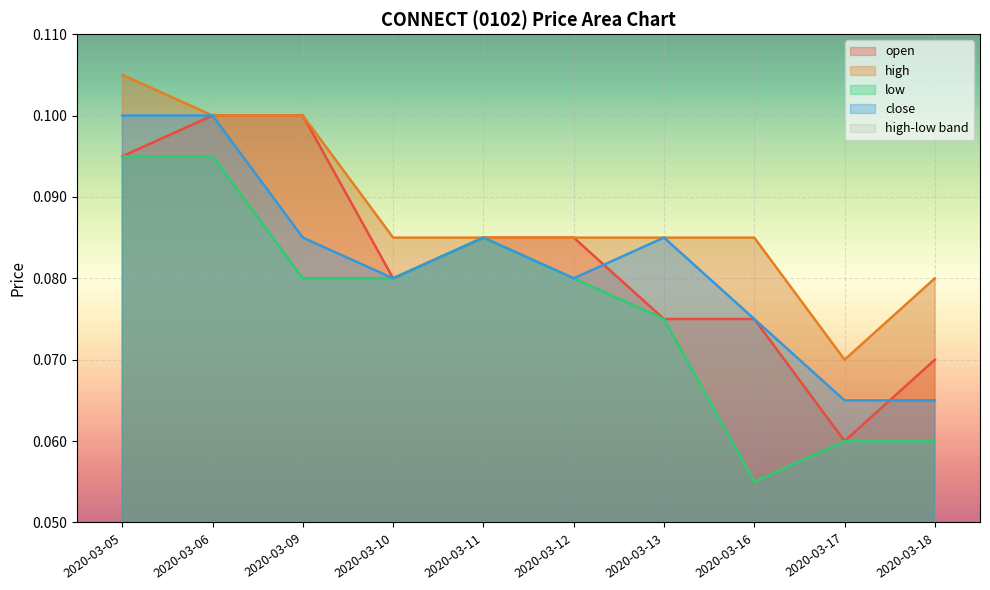

How many distinct data groups are displayed?

4